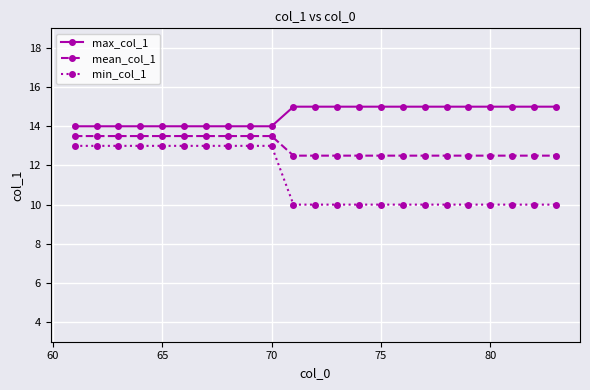

What is the sum of all mean_col_1 values?

297.5